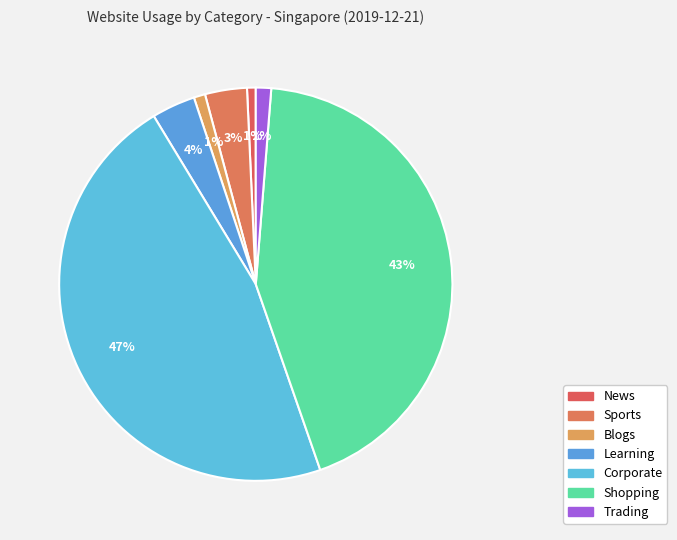

Is Trading the majority of the pie?

No